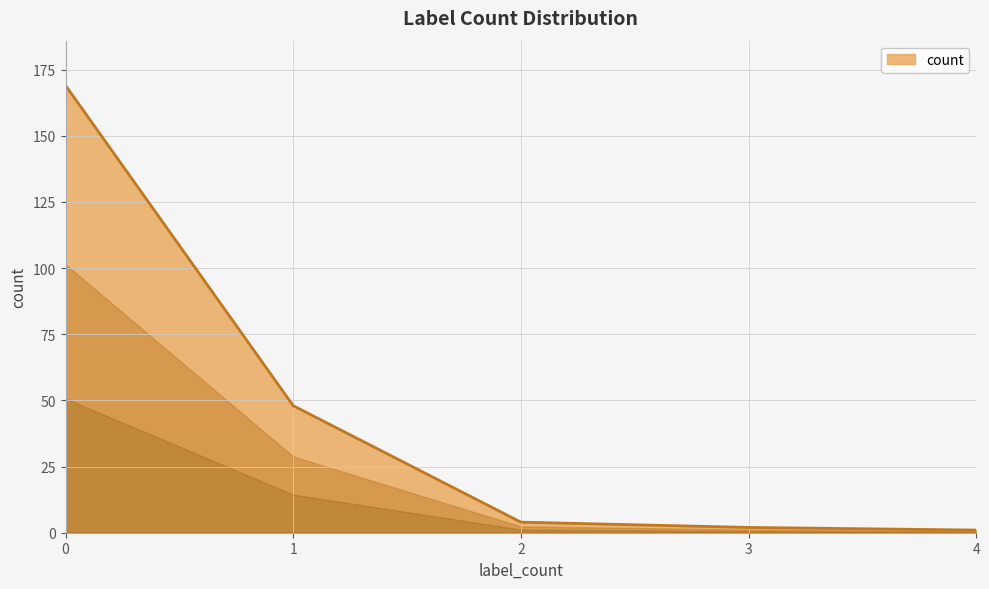

Does the chart have visible grid lines?

Yes